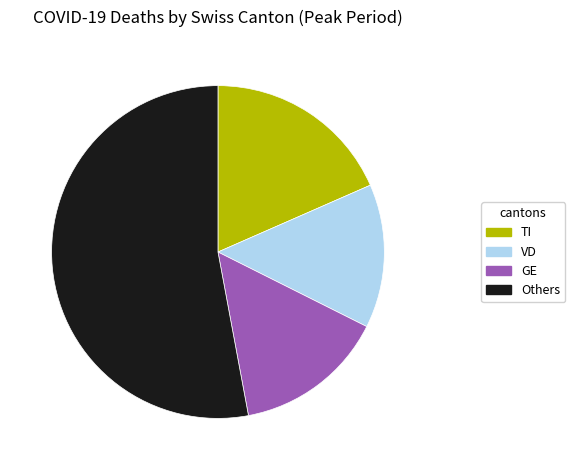

Does GE account for over 50% of the chart?

No